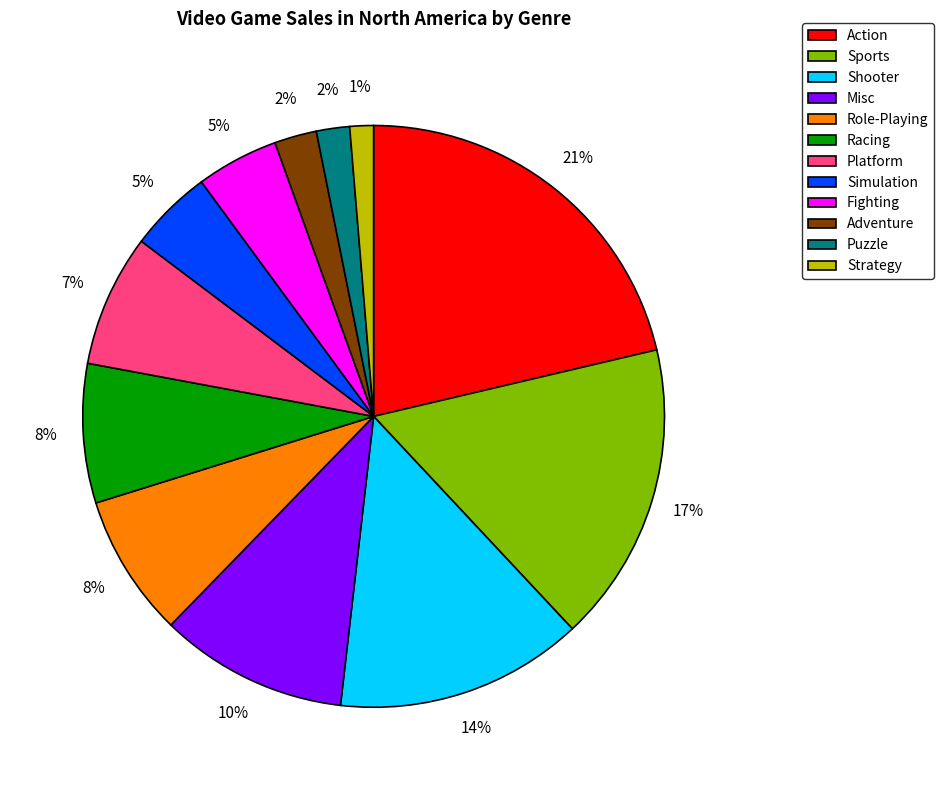

How many slices are in this pie chart?

12